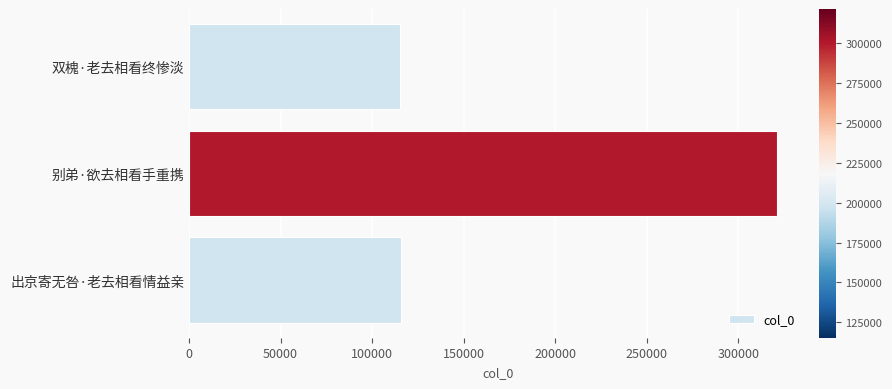

At which label is the value closest to 218284?

出京寄无咎·老去相看情益亲